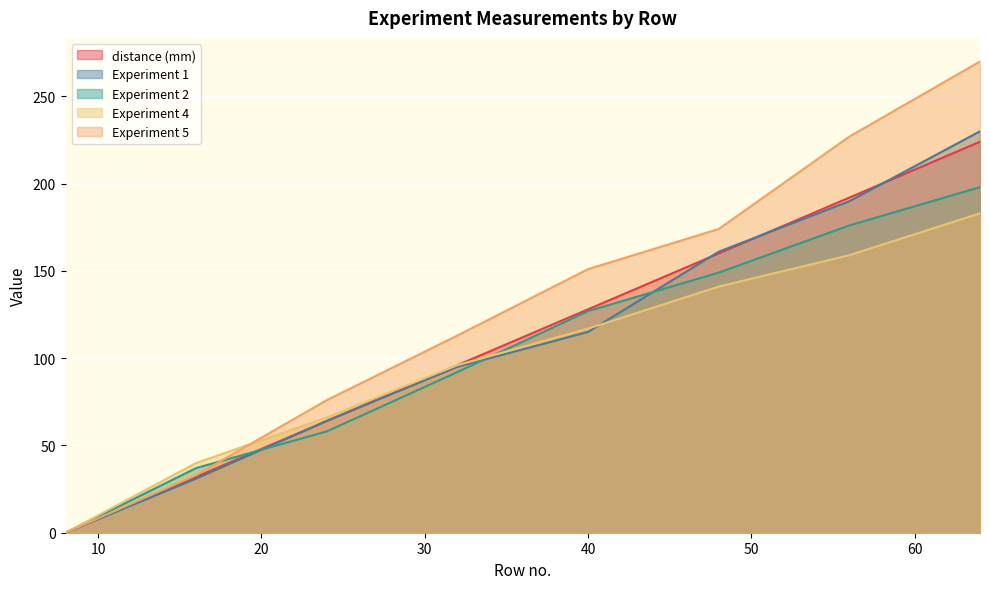

Where do Experiment 4 and Experiment 5 first cross each other?

16 and 24